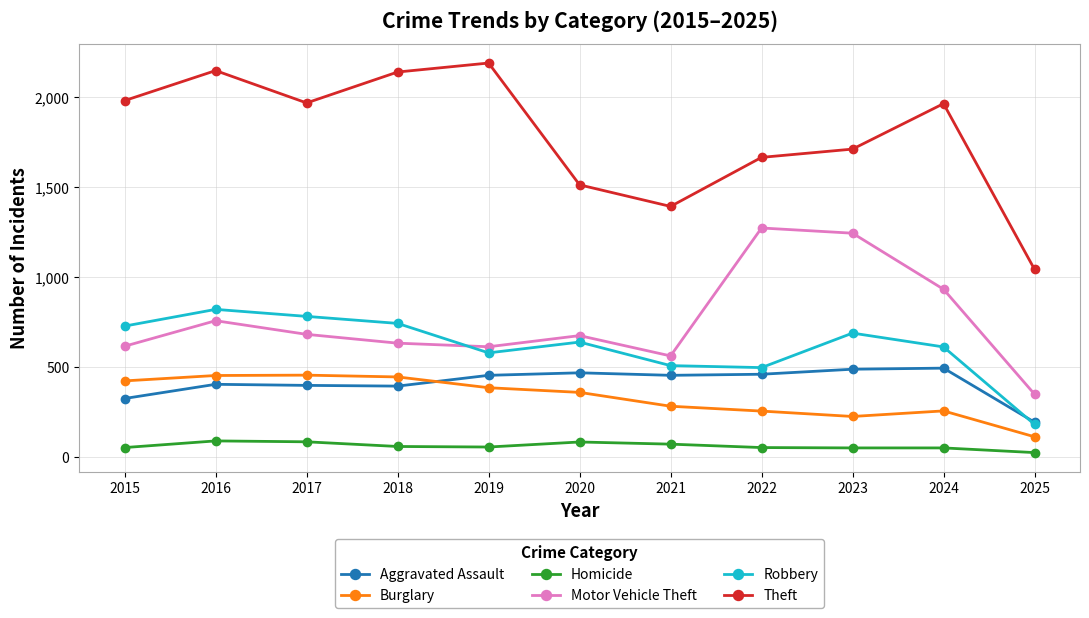

True or false: Homicide and Aggravated Assault cross at least once.

False